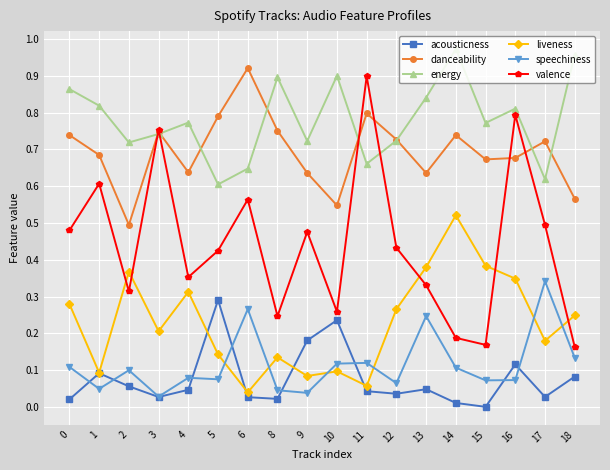

The valence series shows 0.6 at 13. True or false?

False